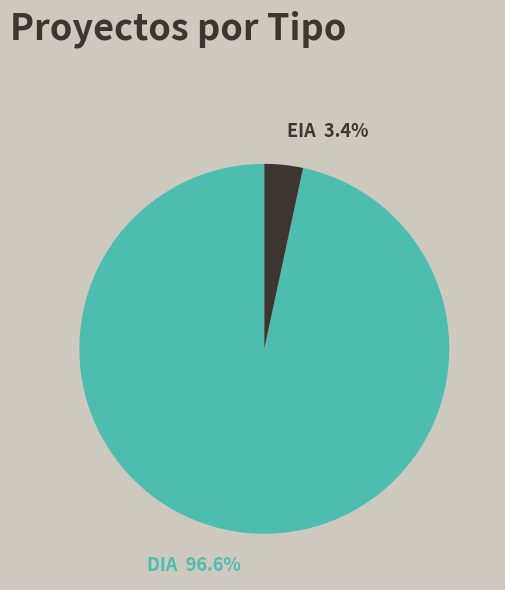

To the nearest percent, what percentage of the pie is EIA?

3%